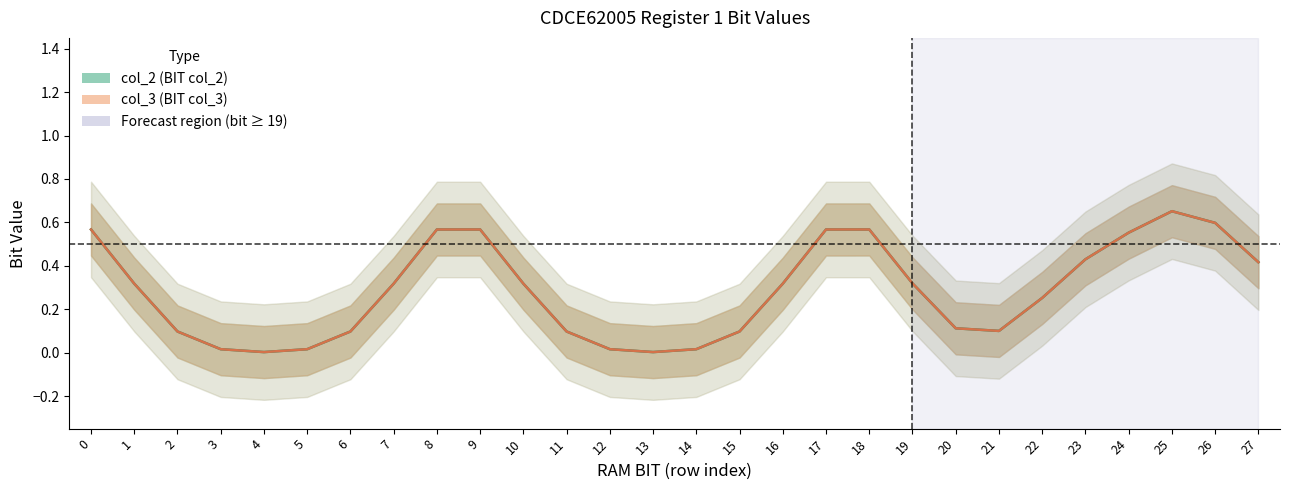

Which has a higher value, 1 or 2?

1